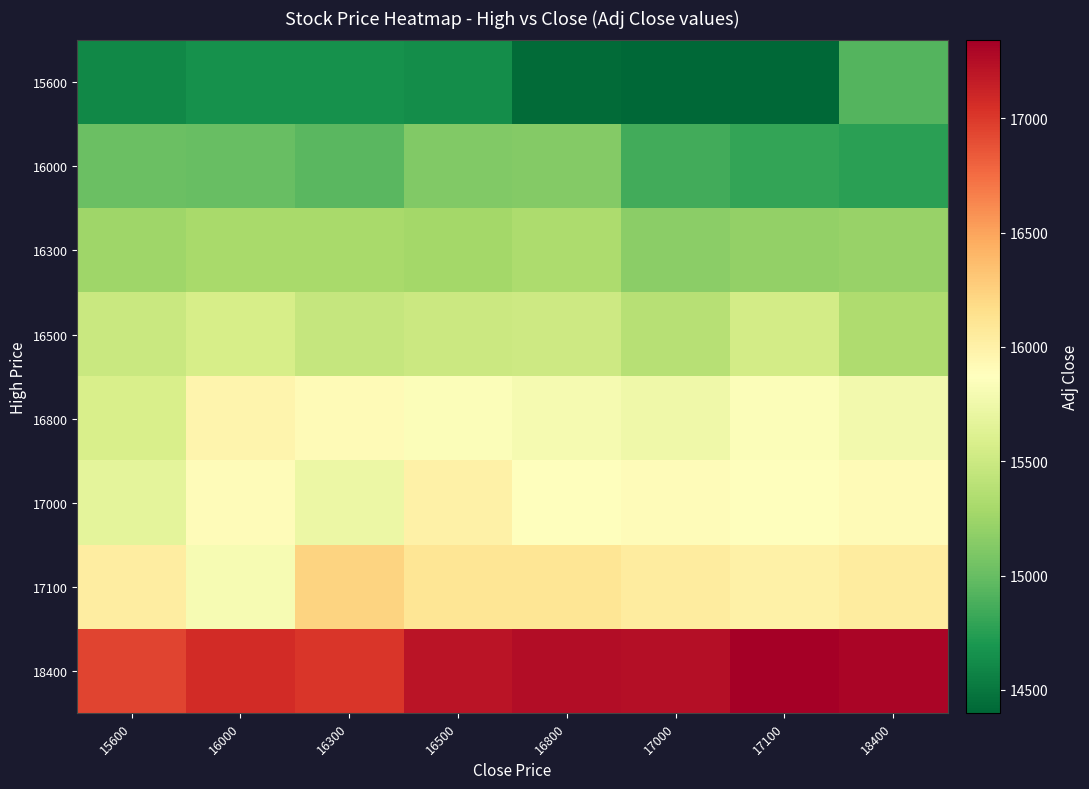

What is the total value across all series at 16300?

125252.9